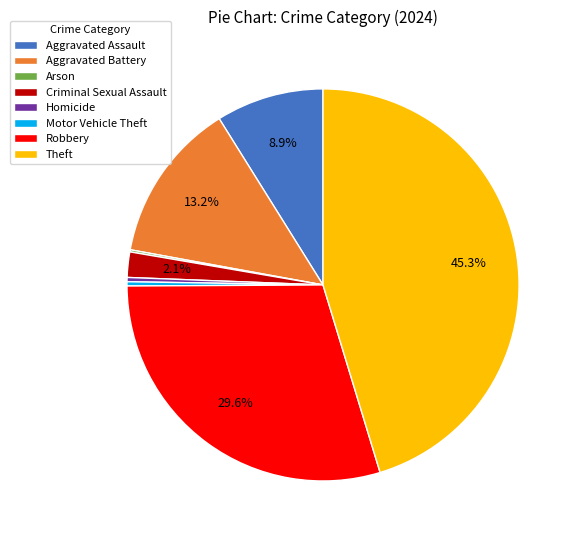

What is the largest slice in the pie chart?

Theft